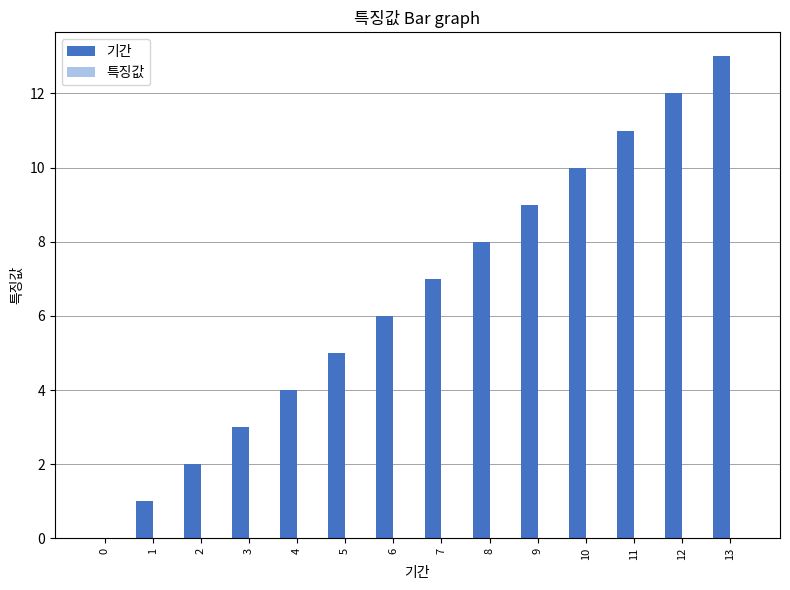

At which label does 기간 reach its peak?

13